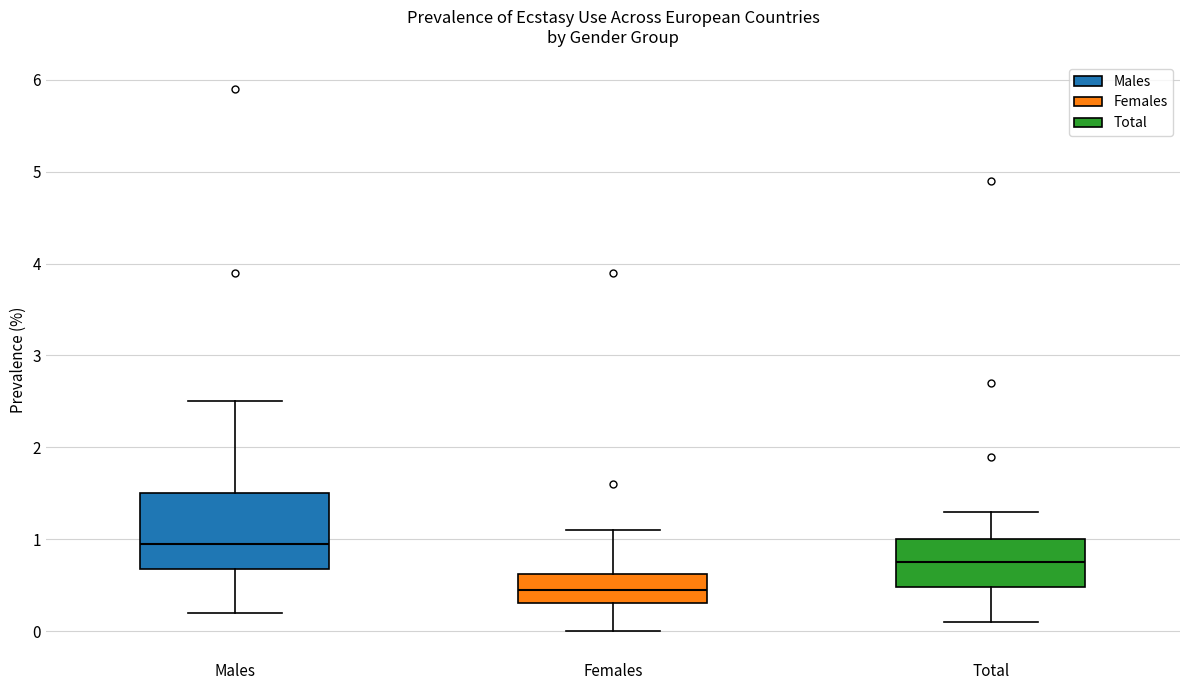

Where is the upper edge of the box for Females on the y-axis? The values are not printed on the chart, so give them approximately, as read against the axis.

0.6